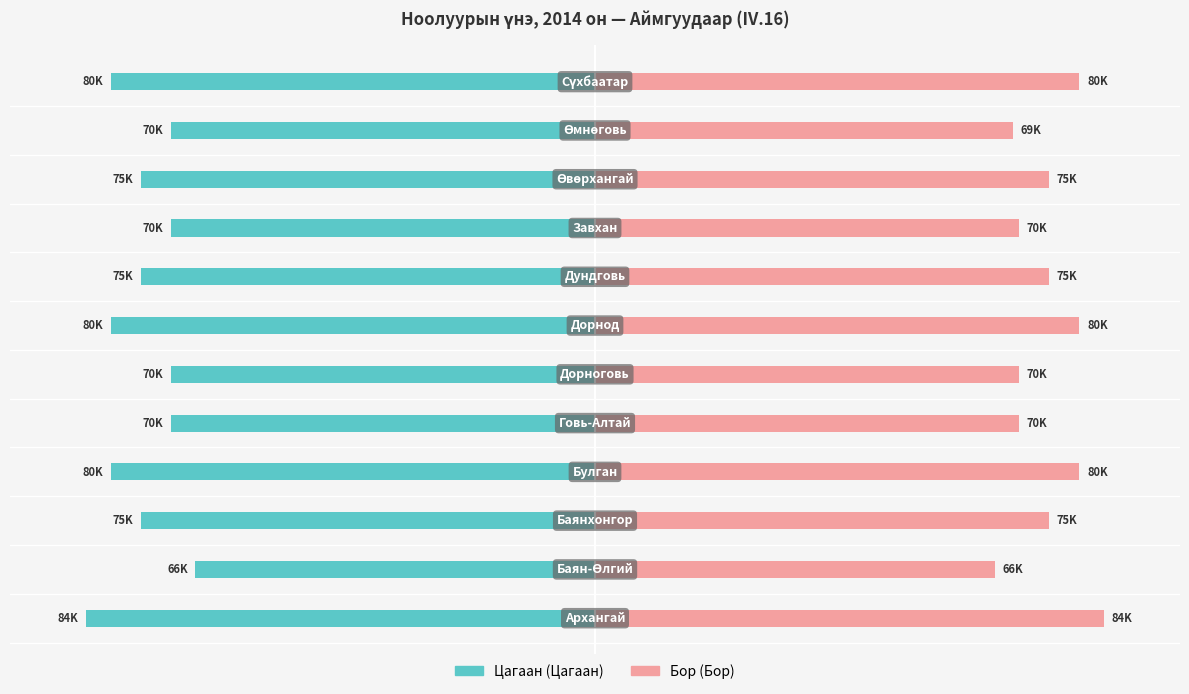

Which series changed the most between 0 and 8?

Цагаан (Public)